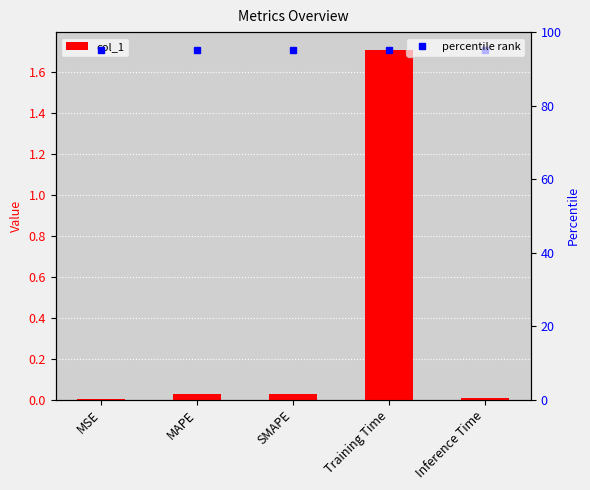

Count the number of categories in the chart.

5